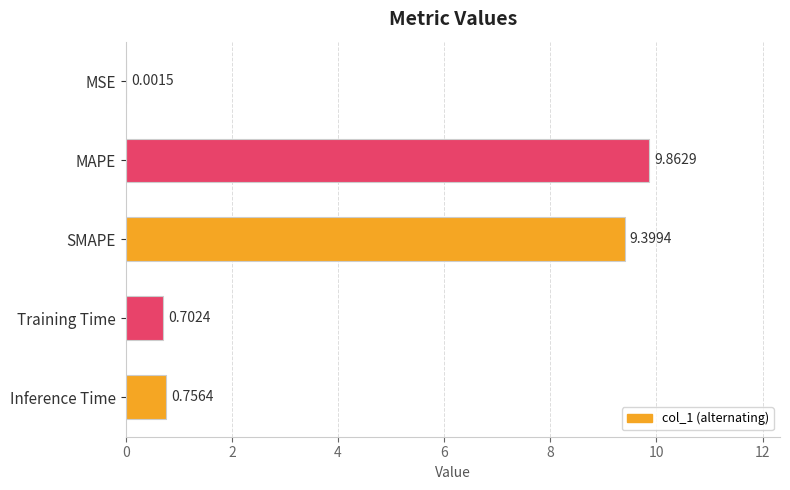

Where is the data nearest to the value 4?

Inference Time